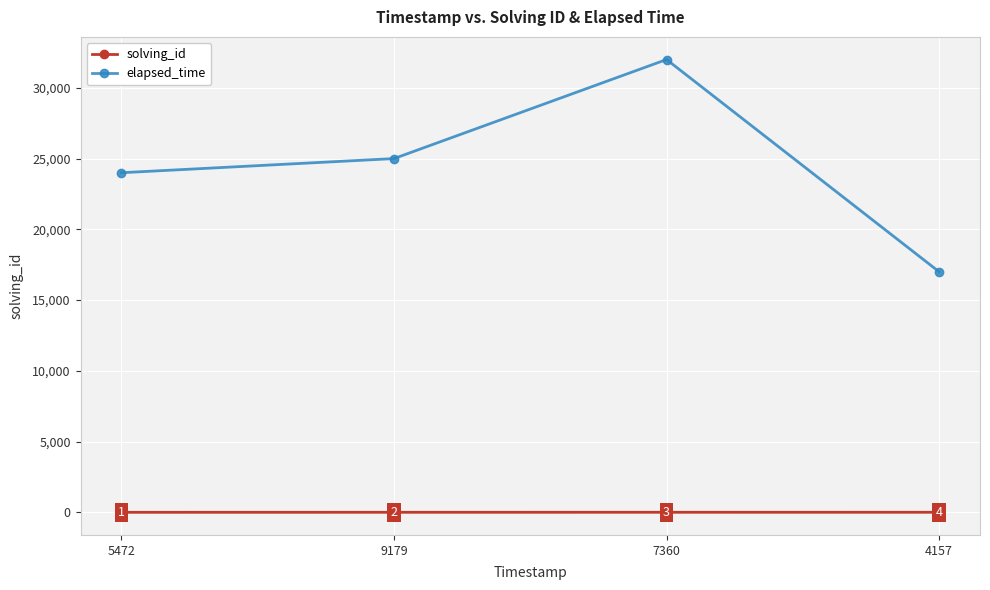

What is the difference between the second highest and minimum values in the elapsed_time series?

8000